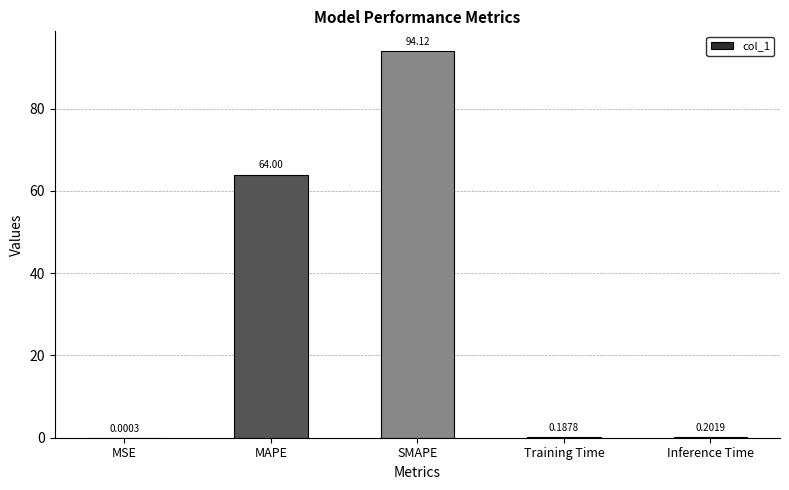

How many data points does each series have?

5